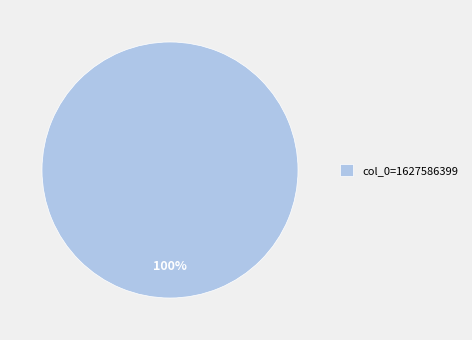

What is the majority slice?

col_0=1627586399